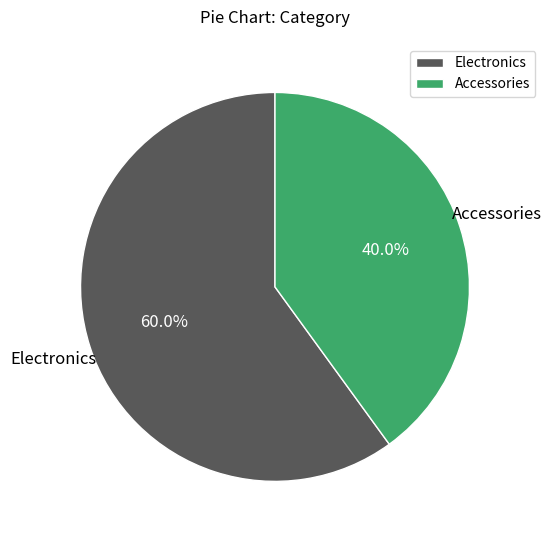

True or false: Electronics accounts for 51% of the total.

False